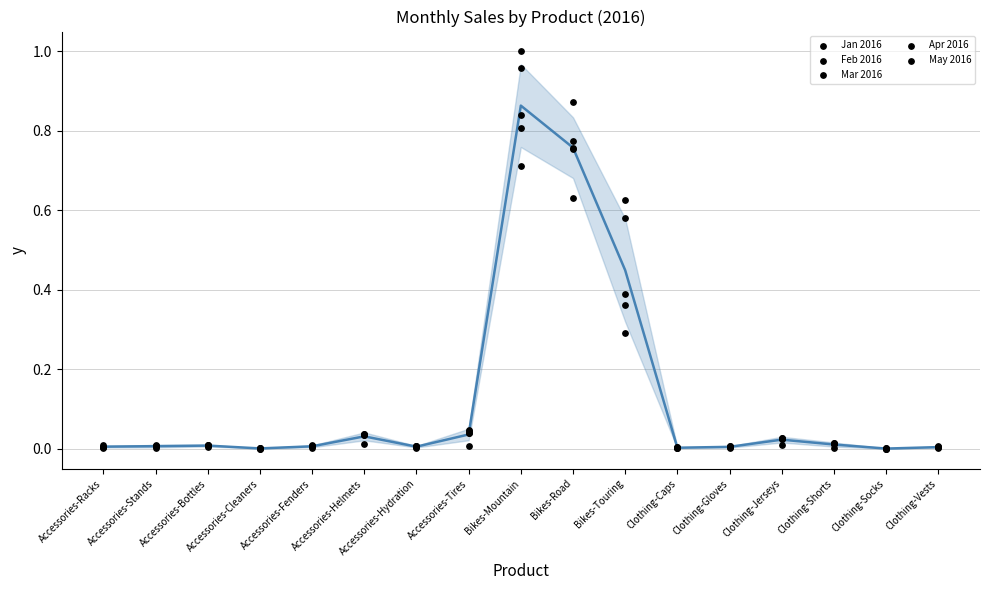

At which category is the sum across all series the highest?

Bikes-Mountain